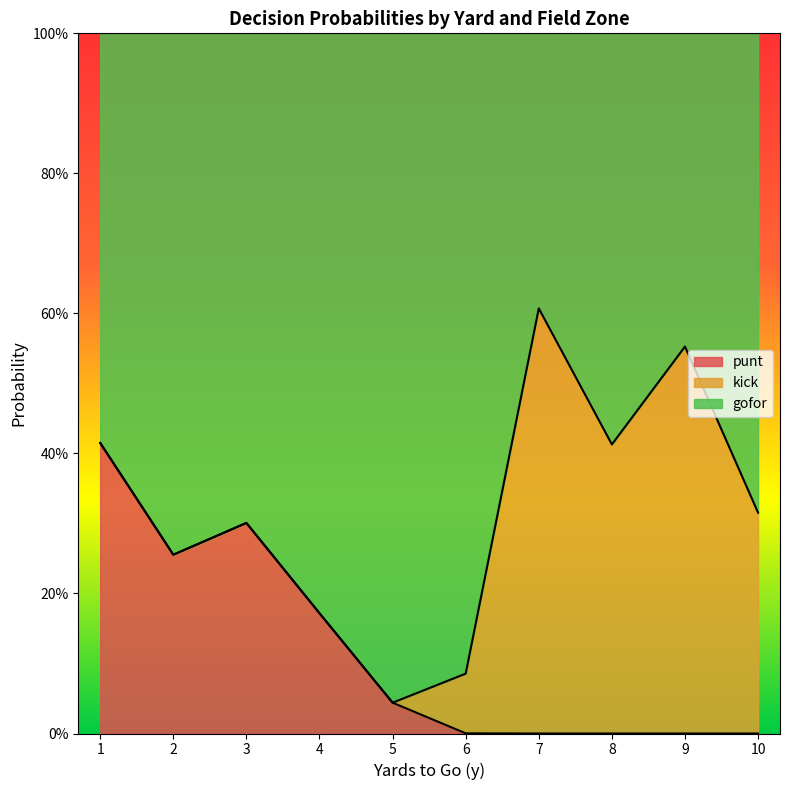

The gofor series shows 1.0 at 9. True or false?

True